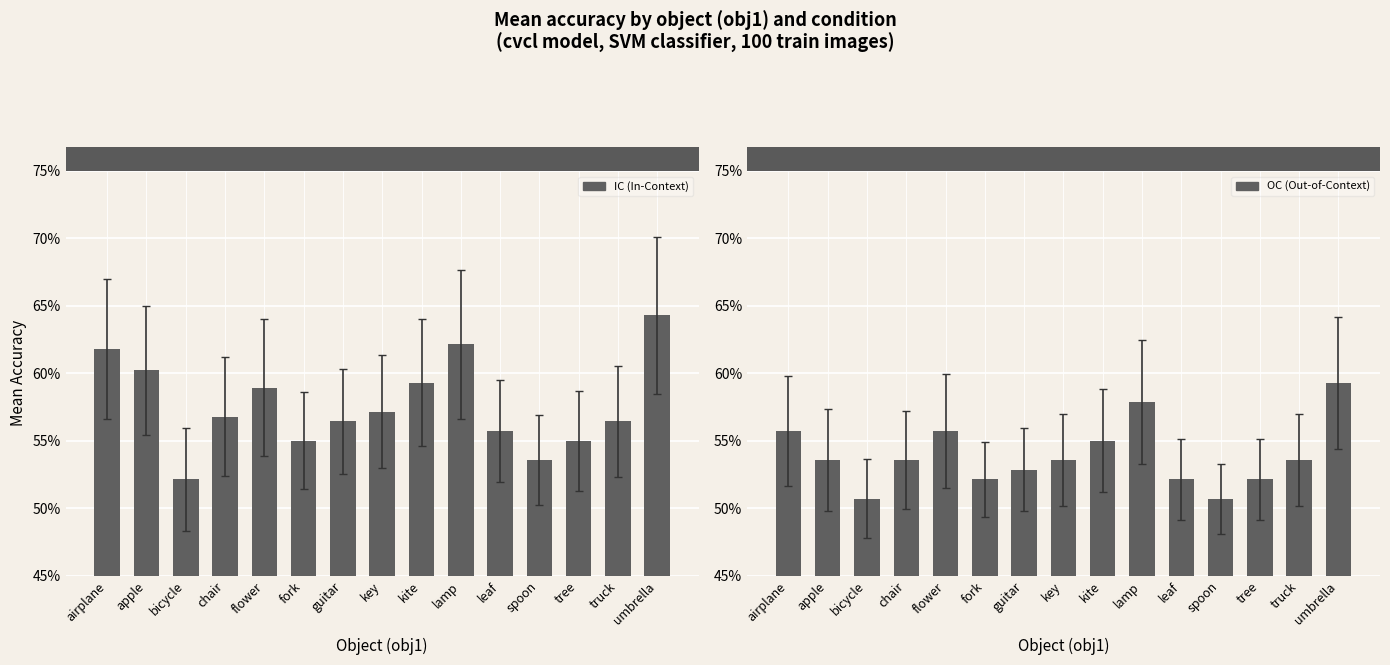

What is the total value across all series at leaf?

1.1